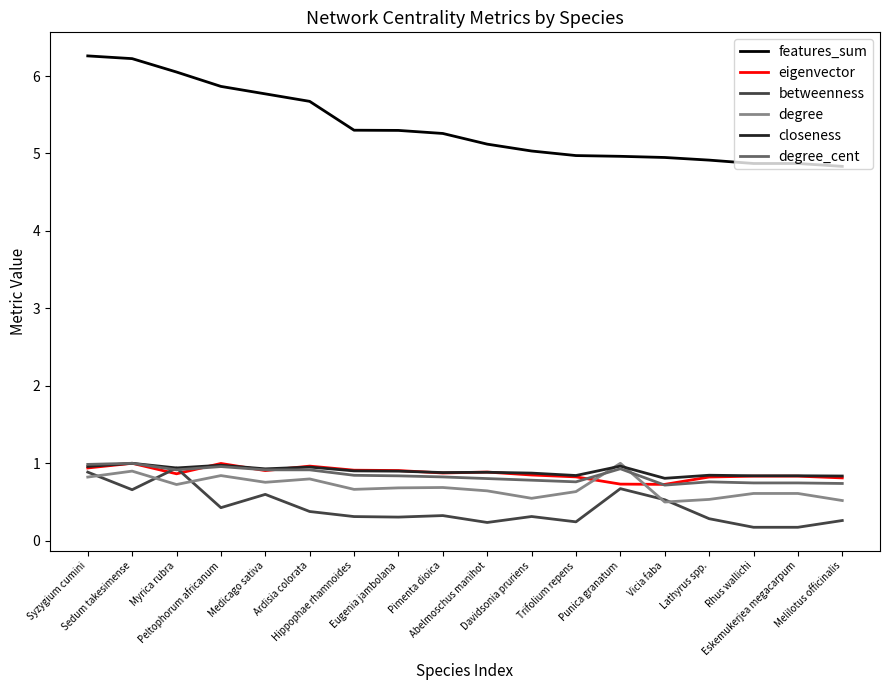

Which series has the largest range (max minus min)?

features_sum